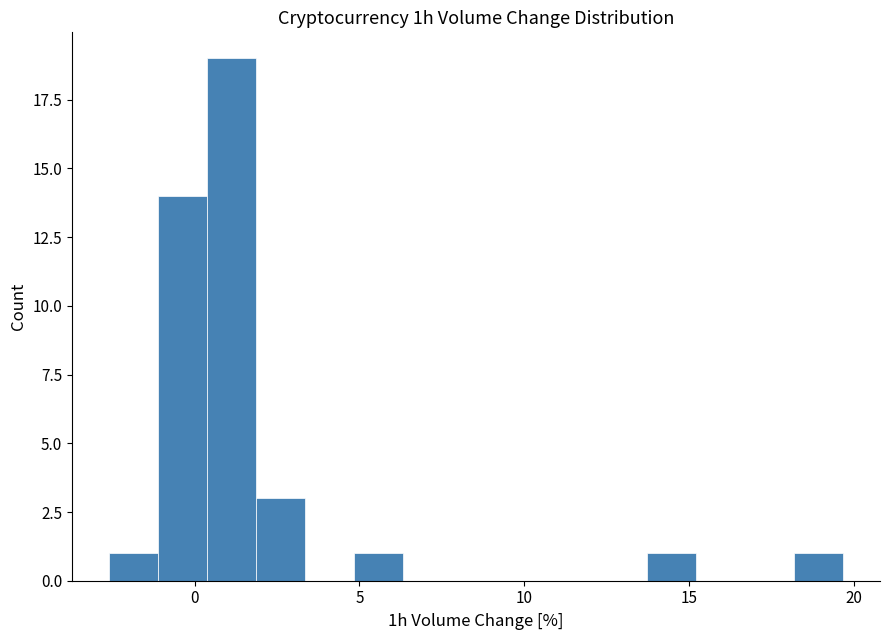

Read against the x-axis, roughly where is the centre of the tallest bar?

1.0